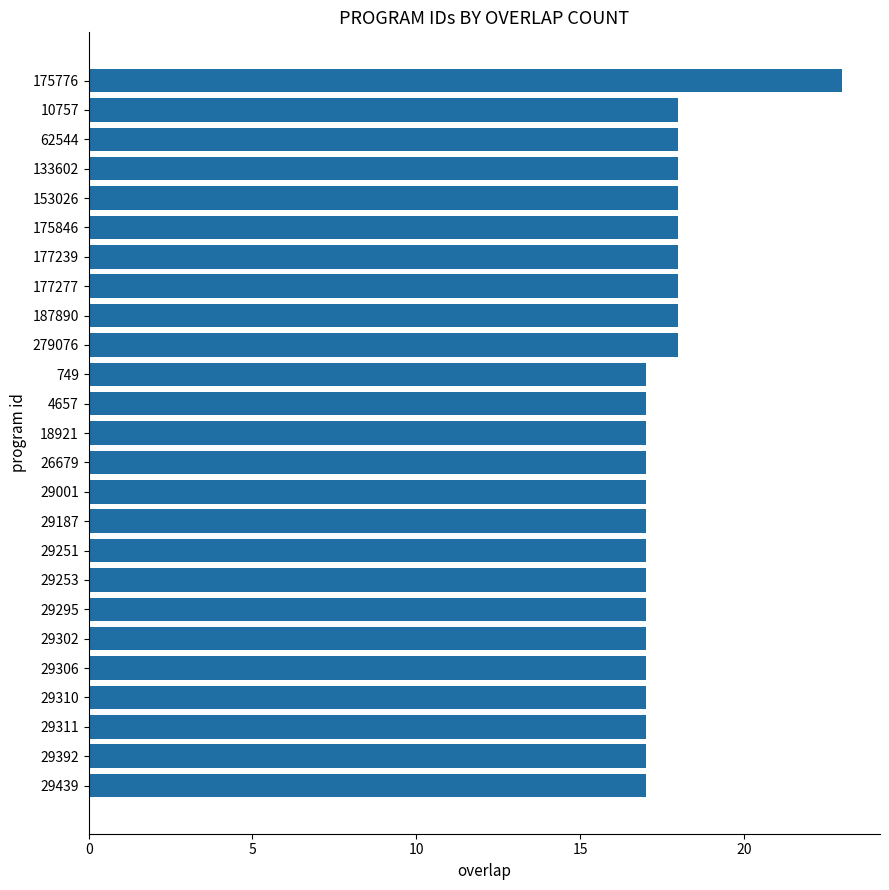

How many values are between 17 and 18?

24